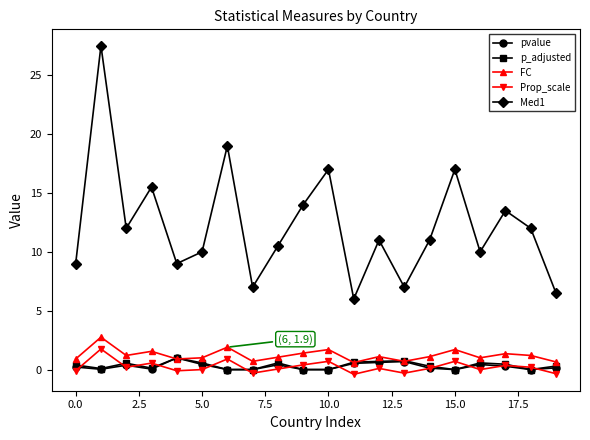

What is the value of the Med1 point at the 2nd from the left?

27.5